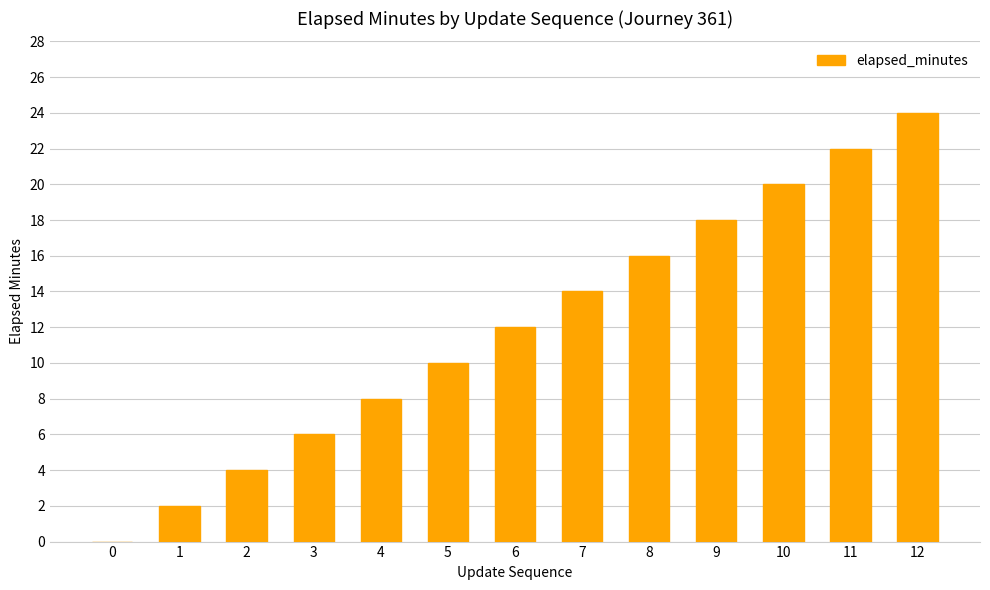

What is the change in value from 4 to 5?

+2